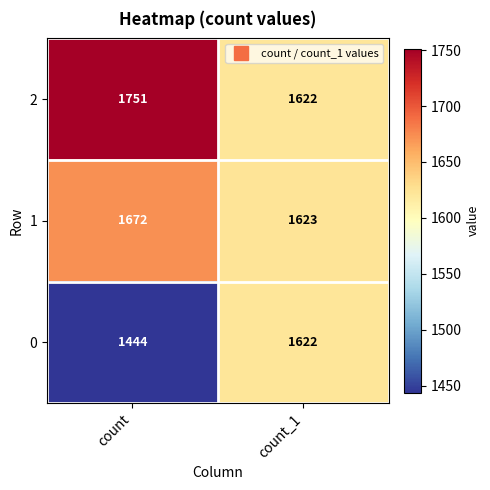

What is the maximum value shown in the chart?

1751